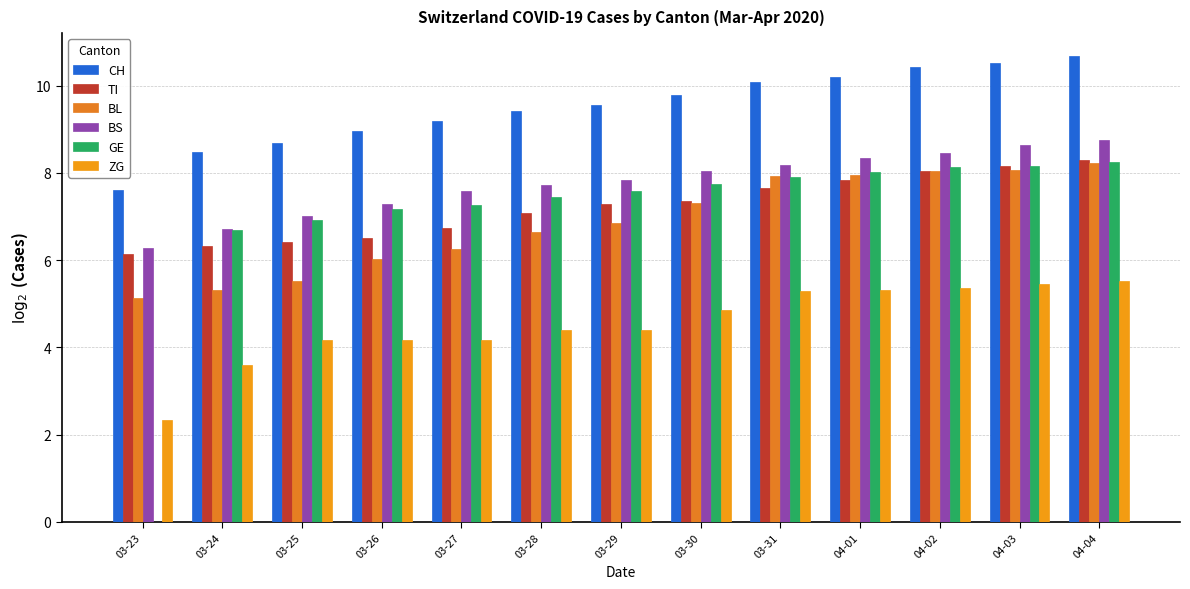

Which series changed the most between 03-26 and 03-30?

BL